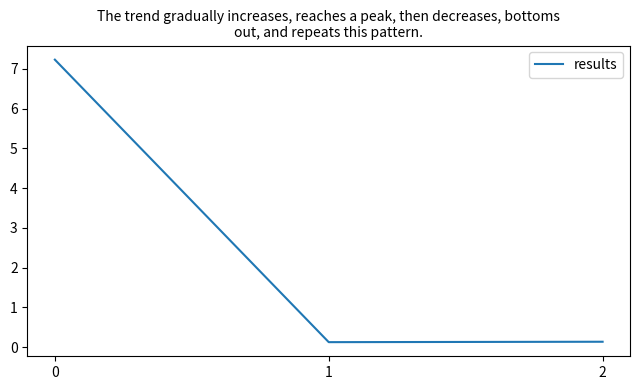

What is the greatest value displayed?

7.2